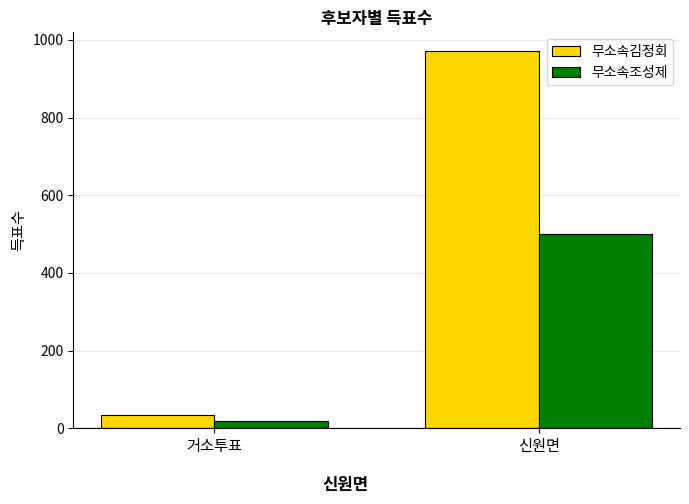

List the series in order of their overall mean, highest first.

무소속김정회, 무소속조성제